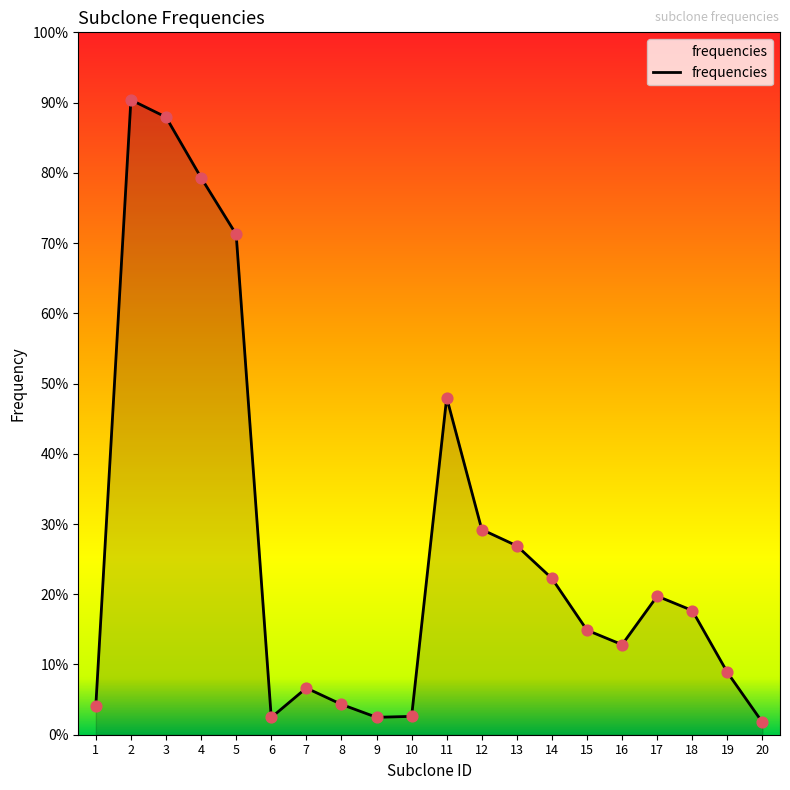

Which has a higher value, 14 or 1?

14